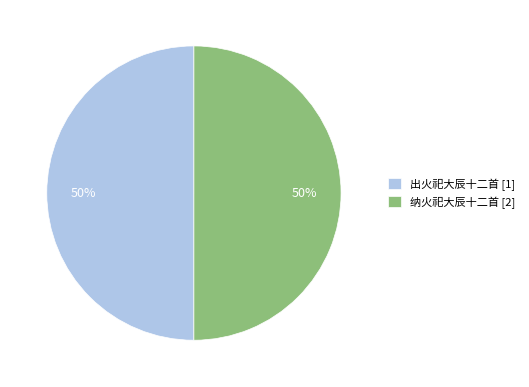

To the nearest percent, what percentage of the pie is 纳火祀大辰十二首 [2]?

50%